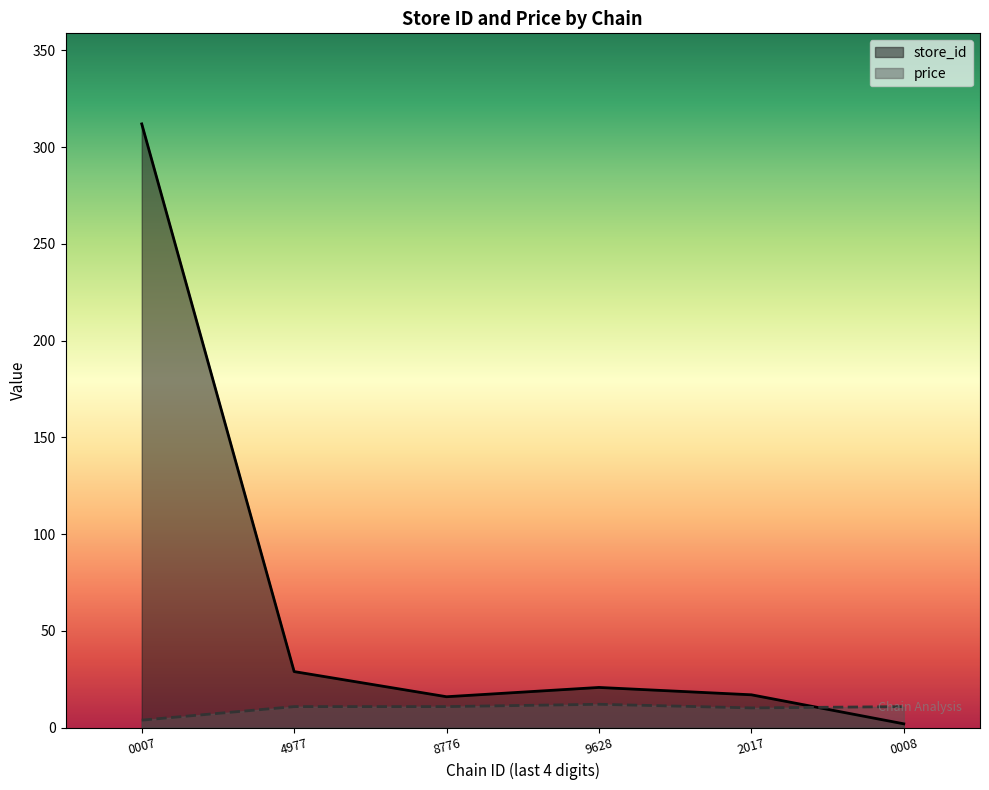

After their last crossing, which series has the higher values: price or store_id?

price